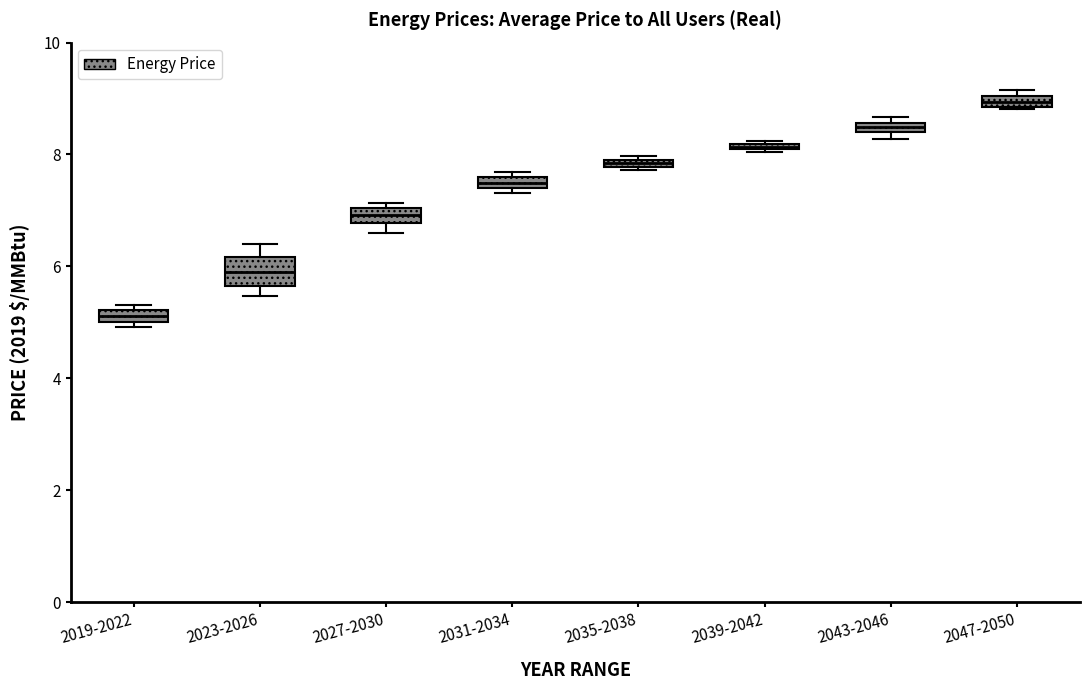

Which box has the lowest median line?

2019-2022